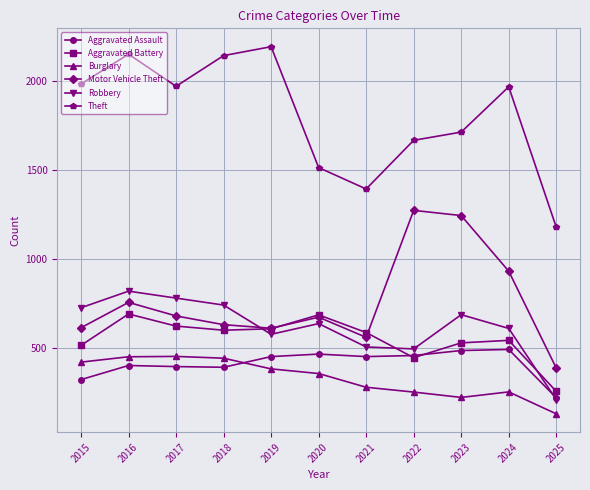

Read the Motor Vehicle Theft value at 2024.

931